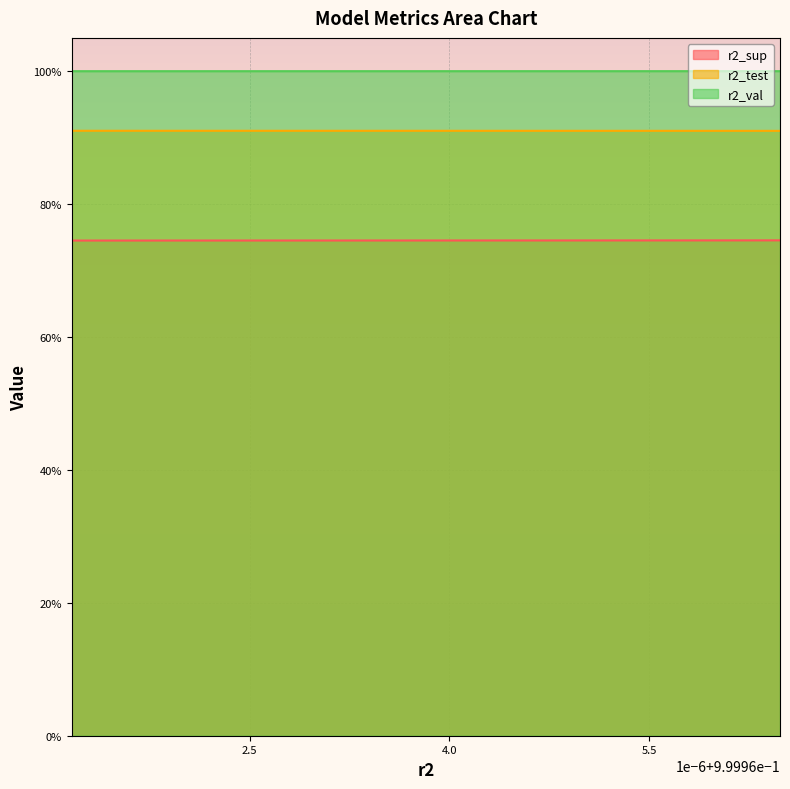

Does the chart display data point markers on the line(s)?

No